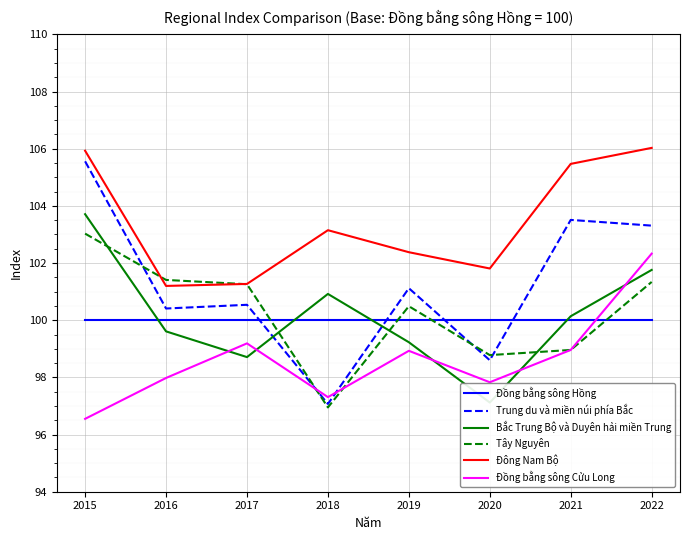

Where do Trung du và miền núi phía Bắc and Tây Nguyên first cross each other?

2015 and 2016